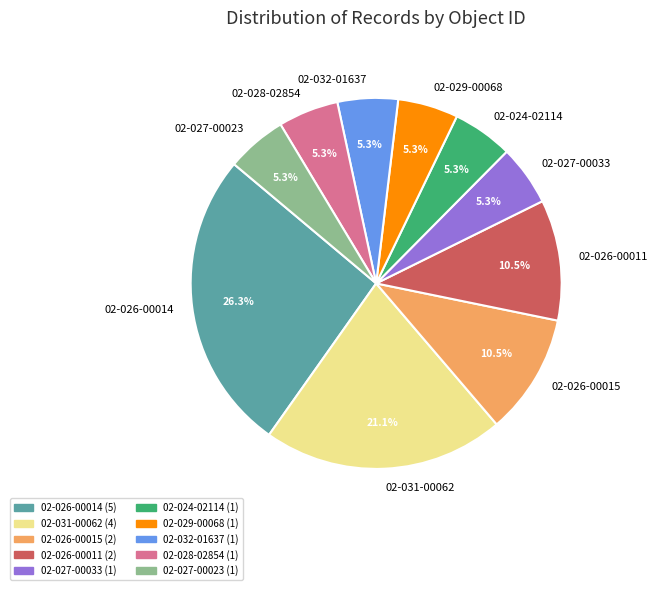

To the nearest percent, what is the average slice percentage?

10%